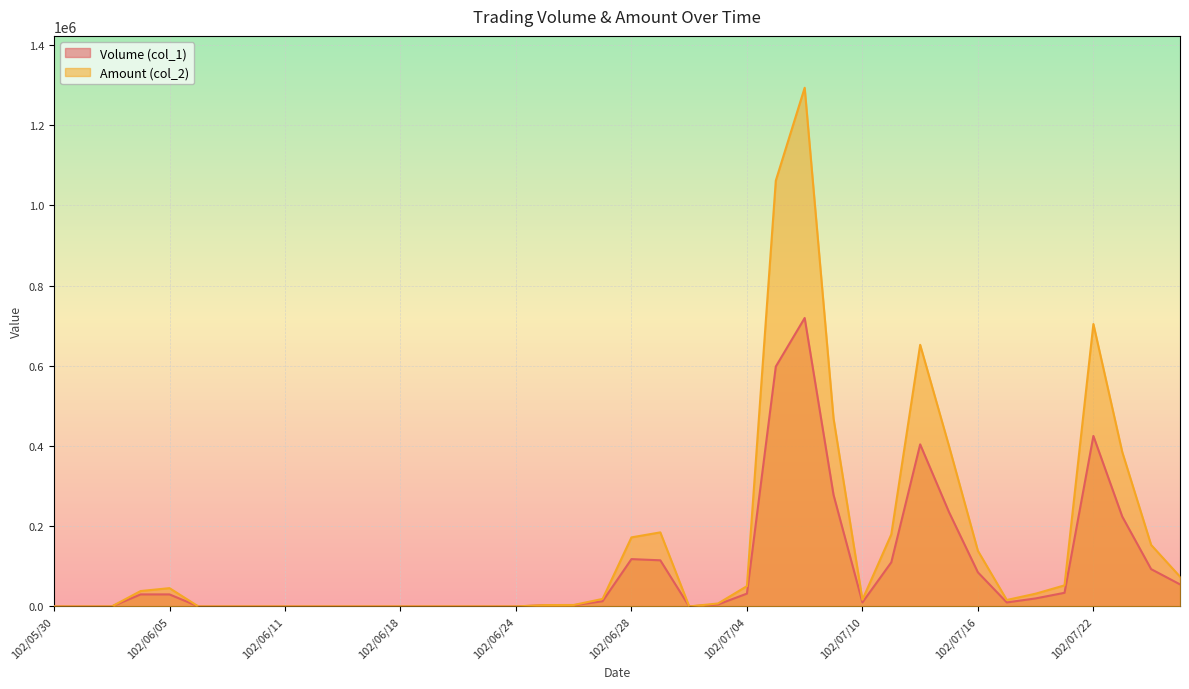

True or false: Volume (col_1) has a value of 235000 at 102/07/15.

True